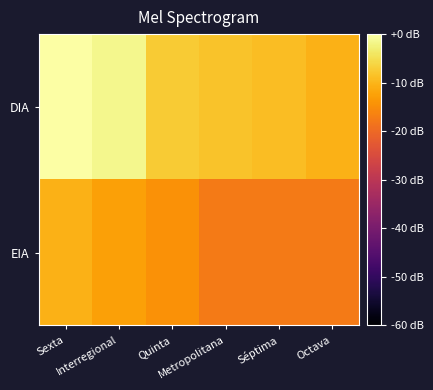

Which series has the largest range (max minus min)?

DIA